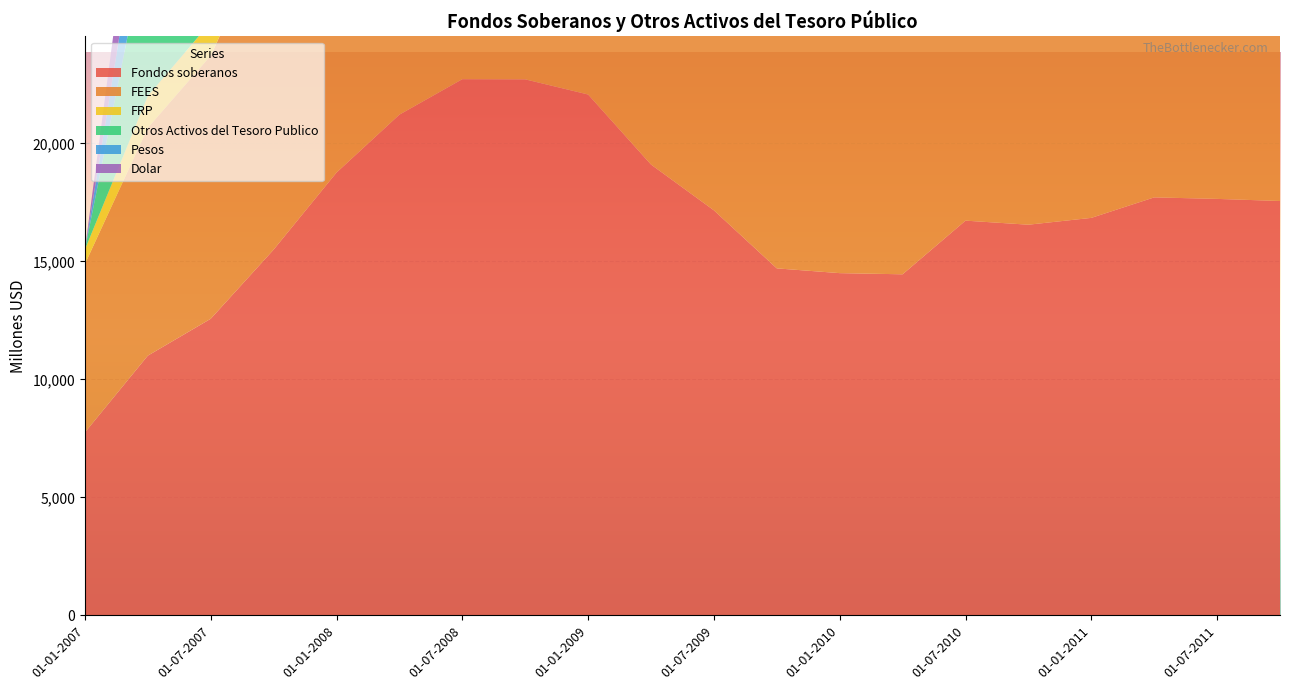

Reading left to right, list all the values displayed in this chart.

Fondos soberanos: 01-01-2007=7751	01-04-2007=11006	01-07-2007=12569	01-10-2007=15499	01-01-2008=18766	01-04-2008=21222	01-07-2008=22725	01-10-2008=22718	01-01-2009=22076	01-04-2009=19107	01-07-2009=17166	01-10-2009=14706	01-01-2010=14504	01-04-2010=14455	01-07-2010=16729	01-10-2010=16557	01-01-2011=16846	01-04-2011=17715	01-07-2011=17651	01-10-2011=17562
FEES: 01-01-2007=7137	01-04-2007=9656	01-07-2007=11151	01-10-2007=14033	01-01-2008=17192	01-04-2008=18770	01-07-2008=19268	01-10-2008=20211	01-01-2009=19618	01-04-2009=15767	01-07-2009=13709	01-10-2009=11285	01-01-2010=11130	01-04-2010=10799	01-07-2010=12852	01-10-2010=12720	01-01-2011=12942	01-04-2011=13271	01-07-2011=13223	01-10-2011=13157
FRP: 01-01-2007=613	01-04-2007=1350	01-07-2007=1419	01-10-2007=1466	01-01-2008=1574	01-04-2008=2452	01-07-2008=3457	01-10-2008=2507	01-01-2009=2458	01-04-2009=3340	01-07-2009=3457	01-10-2009=3421	01-01-2010=3374	01-04-2010=3656	01-07-2010=3877	01-10-2010=3837	01-01-2011=3904	01-04-2011=4444	01-07-2011=4428	01-10-2011=4406
Otros Activos del Tesoro Publico: 01-01-2007=0	01-04-2007=6813	01-07-2007=7335	01-10-2007=5423	01-01-2008=7365	01-04-2008=4840	01-07-2008=6272	01-10-2008=2796	01-01-2009=1321	01-04-2009=1176	01-07-2009=2063	01-10-2009=1654	01-01-2010=2054	01-04-2010=3779	01-07-2010=5149	01-10-2010=3893	01-01-2011=7483	01-04-2011=11006	01-07-2011=13944	01-10-2011=10588
Pesos: 01-01-2007=0	01-04-2007=3167	01-07-2007=3306	01-10-2007=1778	01-01-2008=3039	01-04-2008=1124	01-07-2008=2285	01-10-2008=492	01-01-2009=297	01-04-2009=253	01-07-2009=918	01-10-2009=529	01-01-2010=670	01-04-2010=1580	01-07-2010=3027	01-10-2010=1084	01-01-2011=3576	01-04-2011=5430	01-07-2011=5689	01-10-2011=3772
Dolar: 01-01-2007=0	01-04-2007=3646	01-07-2007=4029	01-10-2007=3645	01-01-2008=4326	01-04-2008=3716	01-07-2008=3988	01-10-2008=2304	01-01-2009=1024	01-04-2009=923	01-07-2009=1145	01-10-2009=1125	01-01-2010=1383	01-04-2010=2200	01-07-2010=2122	01-10-2010=2809	01-01-2011=3908	01-04-2011=5576	01-07-2011=8255	01-10-2011=6816